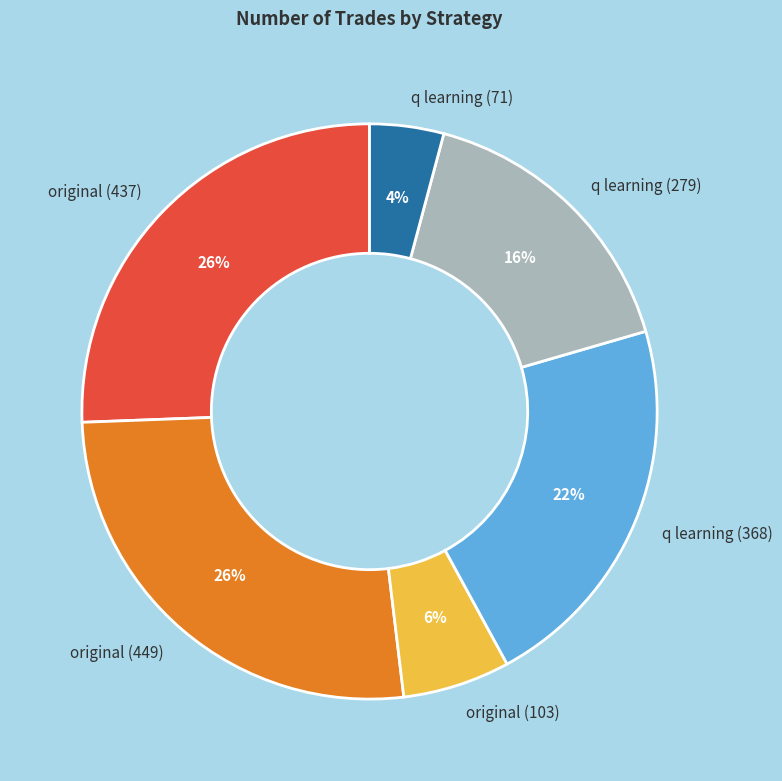

To the nearest percent, what portion does q learning (279) represent?

16%